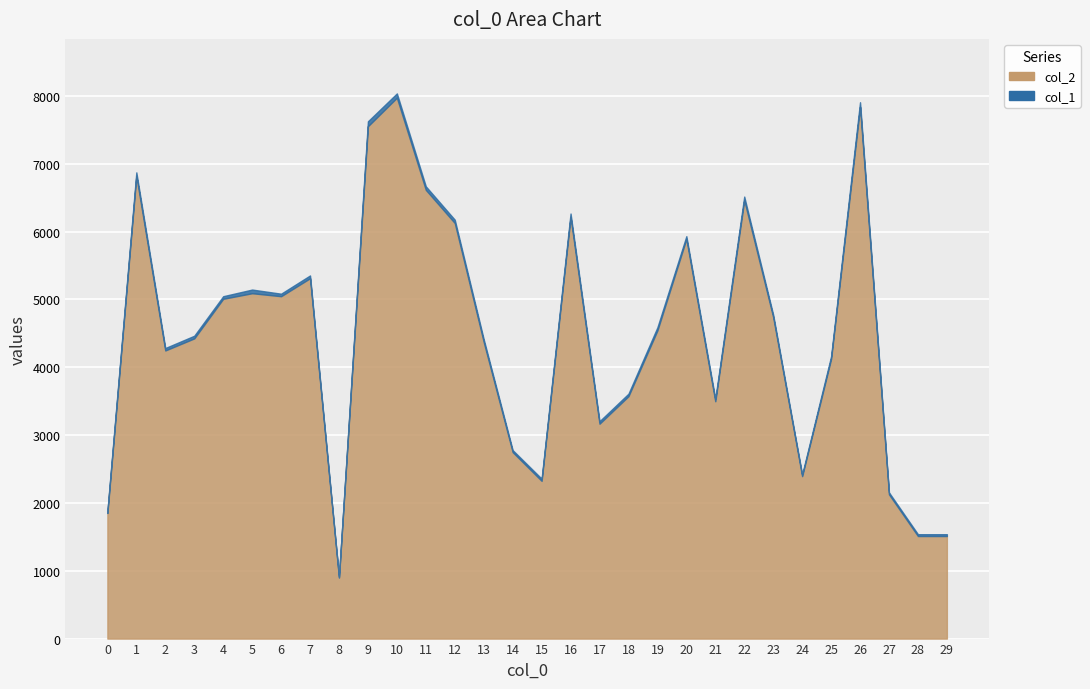

What is the difference between the col_2 values at 29 and 2?

2736